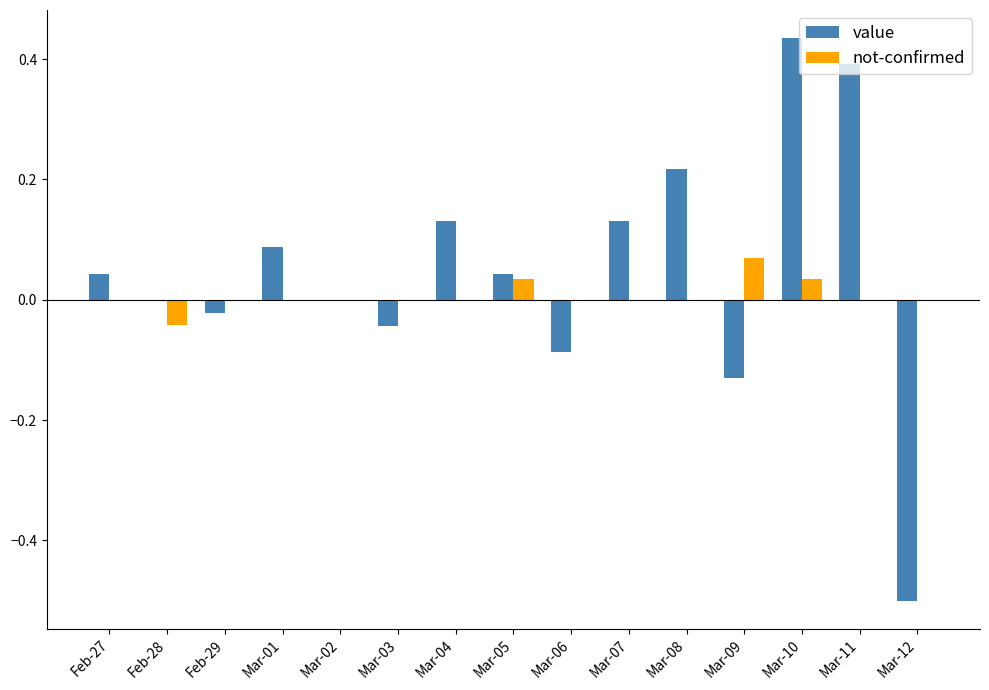

What are all the series names shown in the legend?

value, not-confirmed